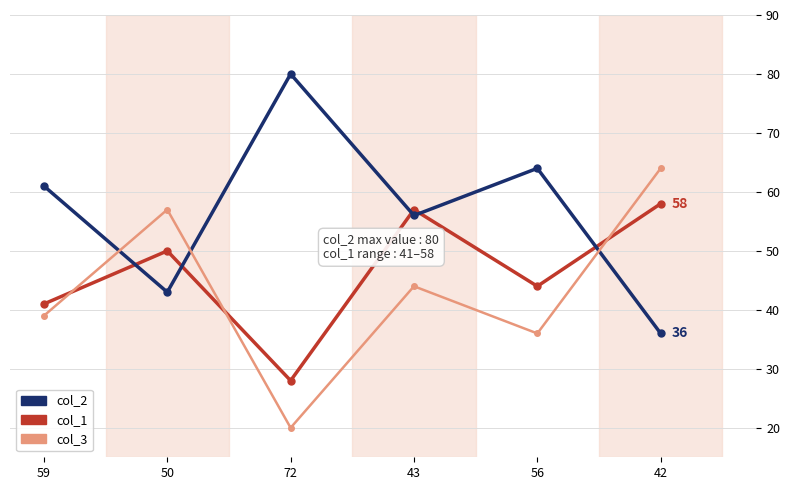

What is the total value across all series at 59?

141